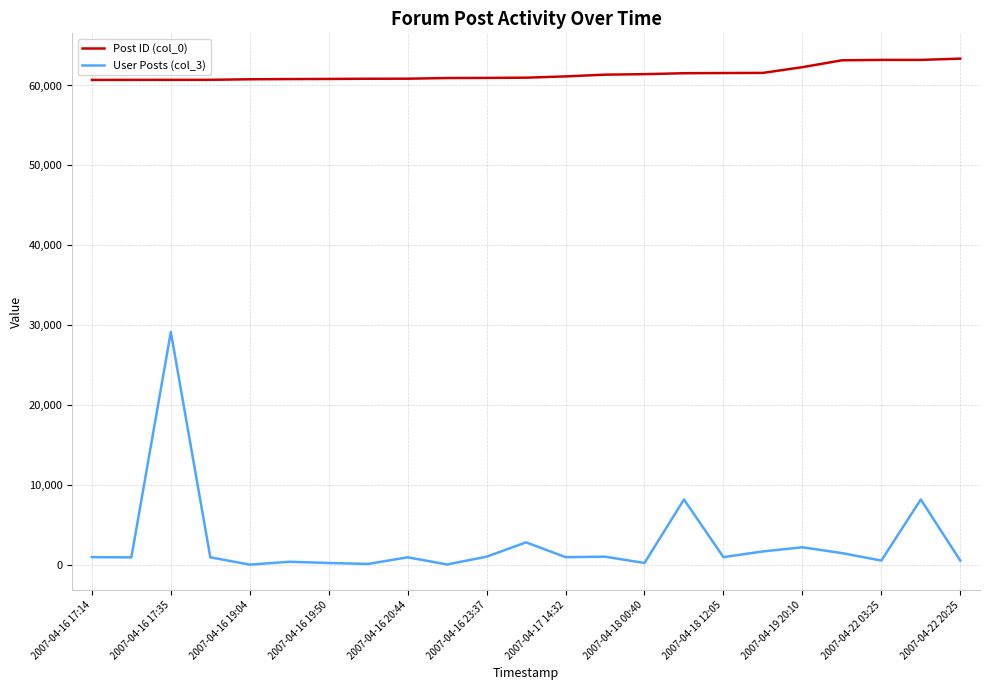

Which series has the largest range (max minus min)?

User Posts (col_3)